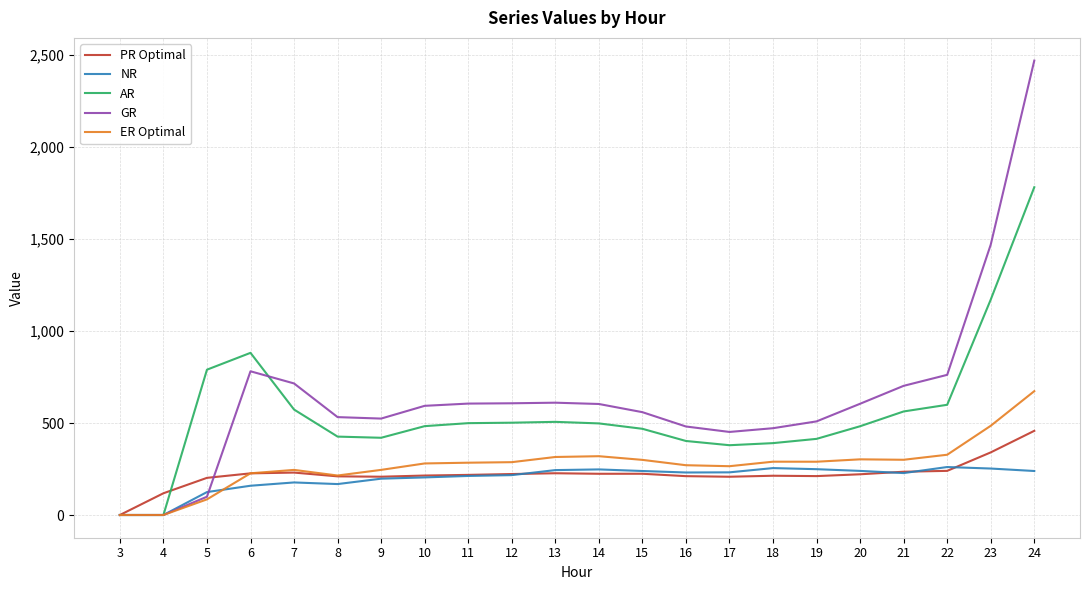

Is this an area chart (filled region under the line)?

No